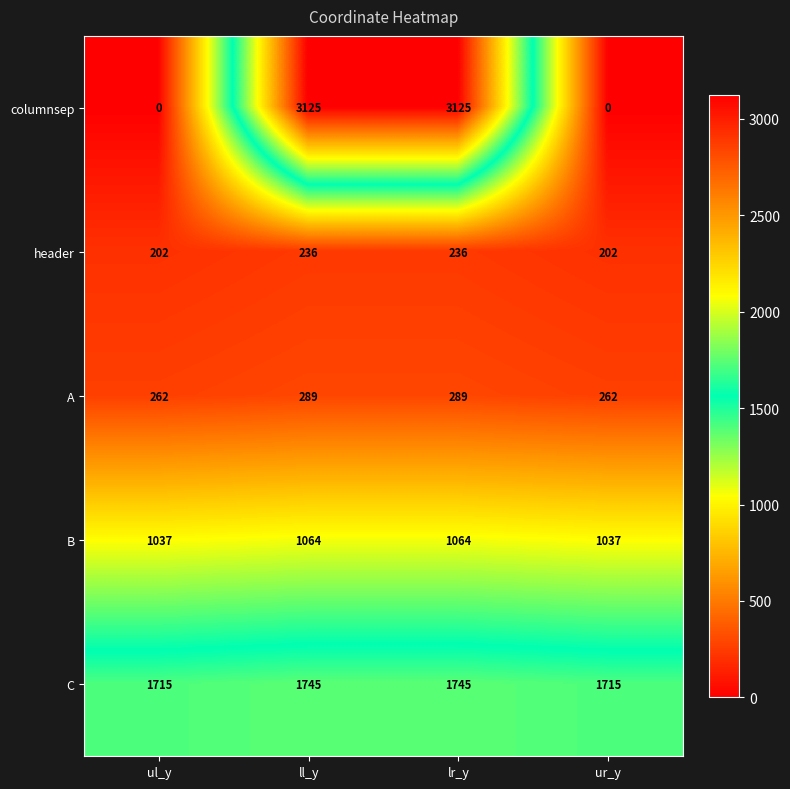

What is the greatest value displayed?

3125